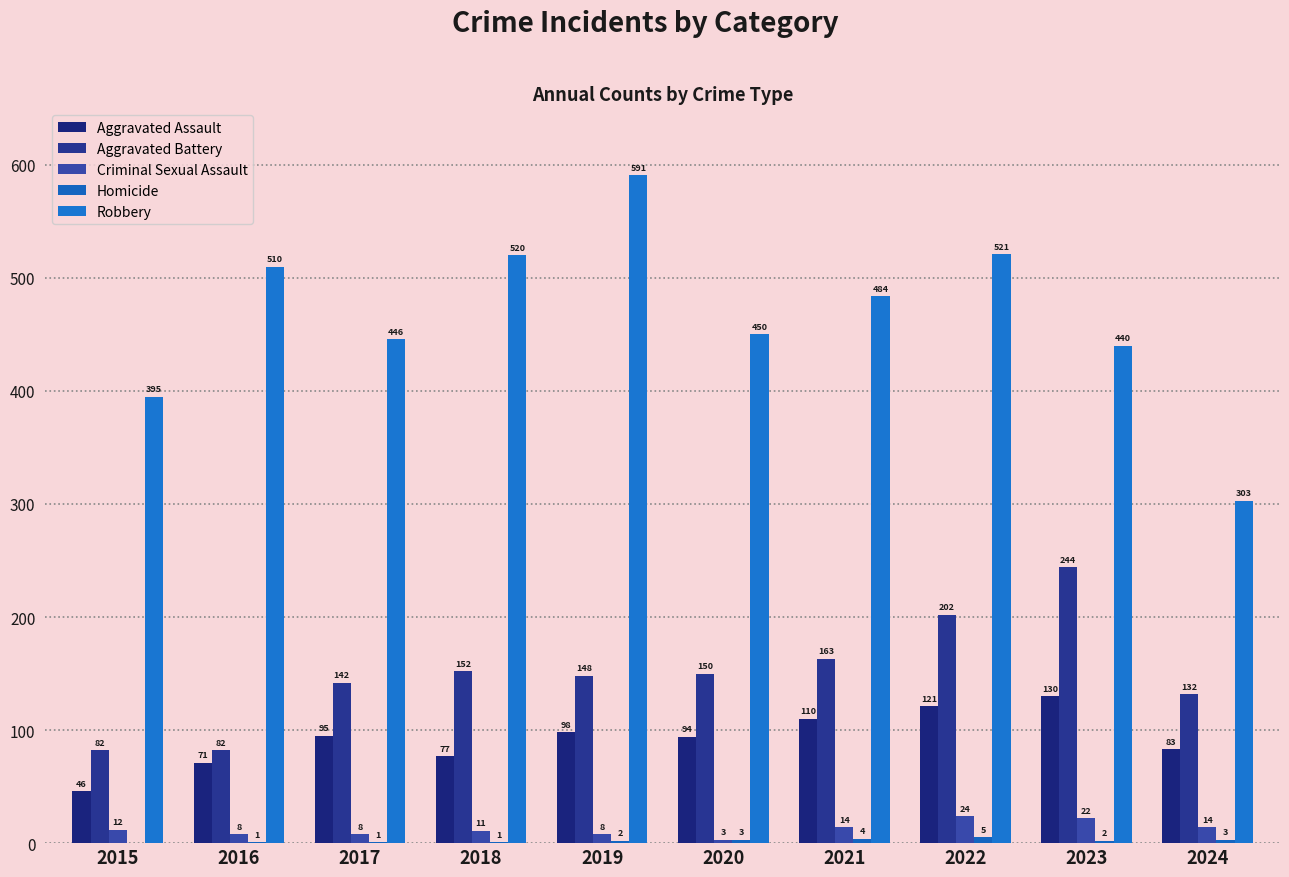

What is the spread (max minus min) of values at 2021?

480